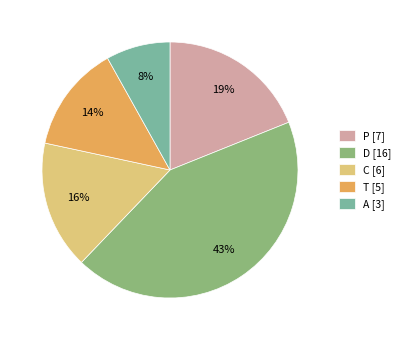

To the nearest percent, what percentage of the pie is D [16]?

43%